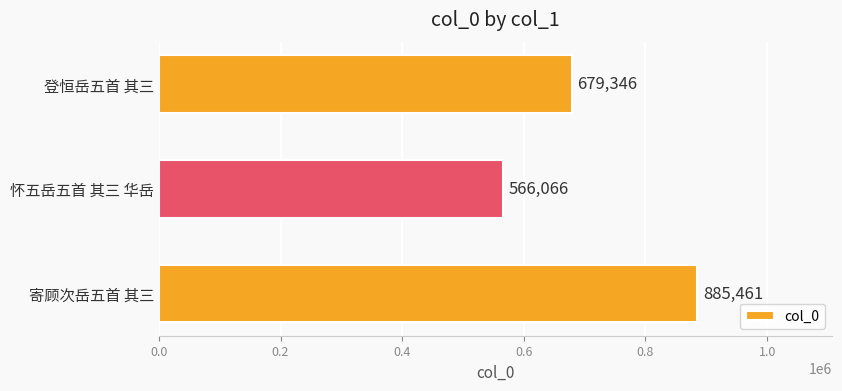

Reading top to bottom, extract all data points from this chart.

登恒岳五首 其三=679346	怀五岳五首 其三 华岳=566066	寄顾次岳五首 其三=885461